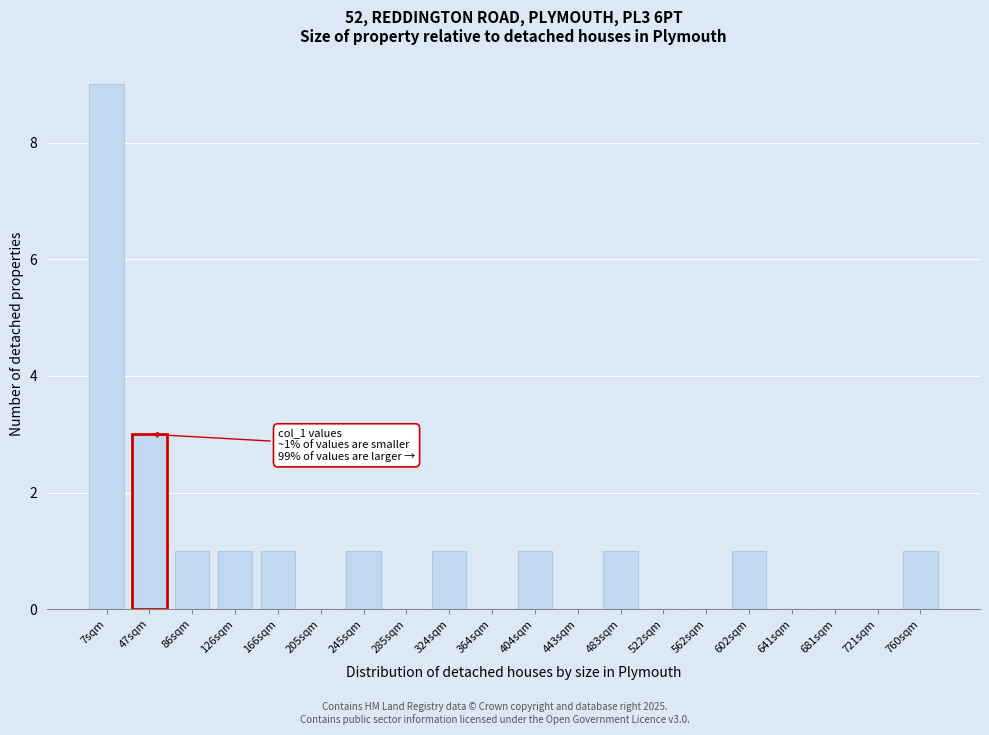

Reading right to left, list all the values displayed in this chart.

760sqm=1	721sqm=0	681sqm=0	641sqm=0	602sqm=1	562sqm=0	522sqm=0	483sqm=1	443sqm=0	404sqm=1	364sqm=0	324sqm=1	285sqm=0	245sqm=1	205sqm=0	166sqm=1	126sqm=1	86sqm=1	47sqm=3	7sqm=9